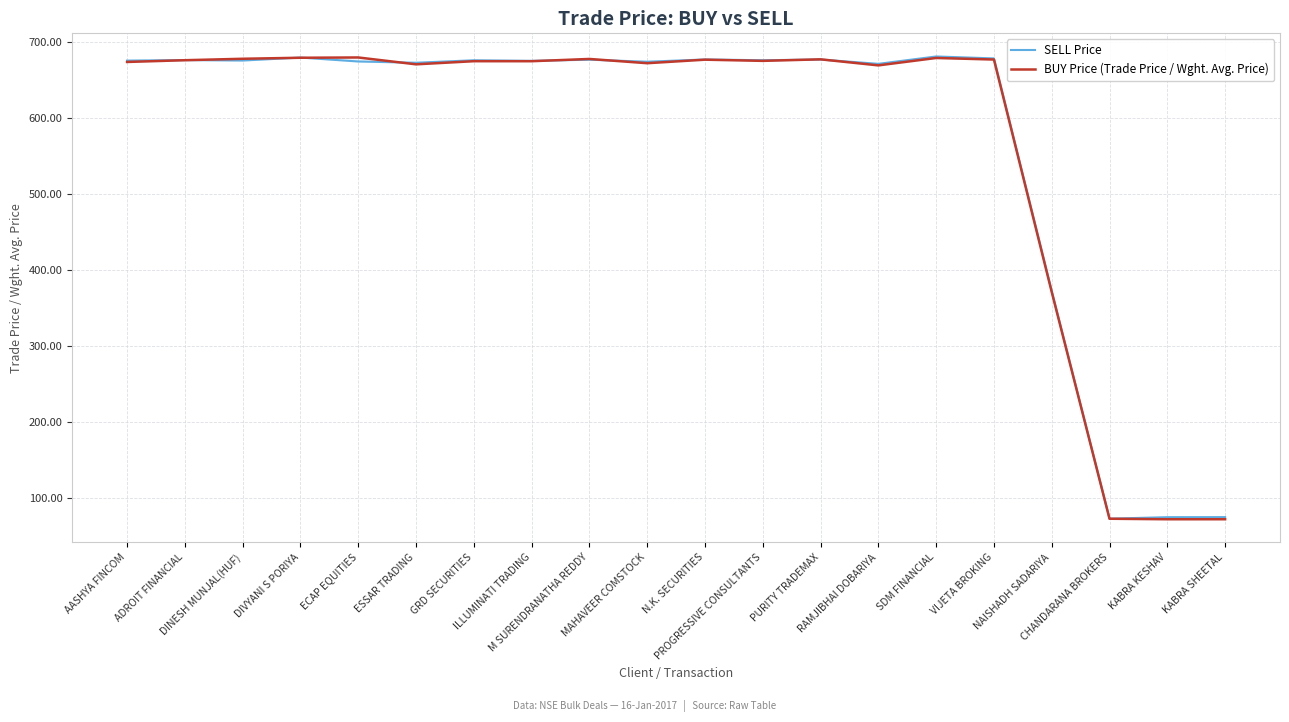

Which series changed the most between ECAP EQUITIES and NAISHADH SADARIYA?

BUY Price (Trade Price / Wght. Avg. Price)